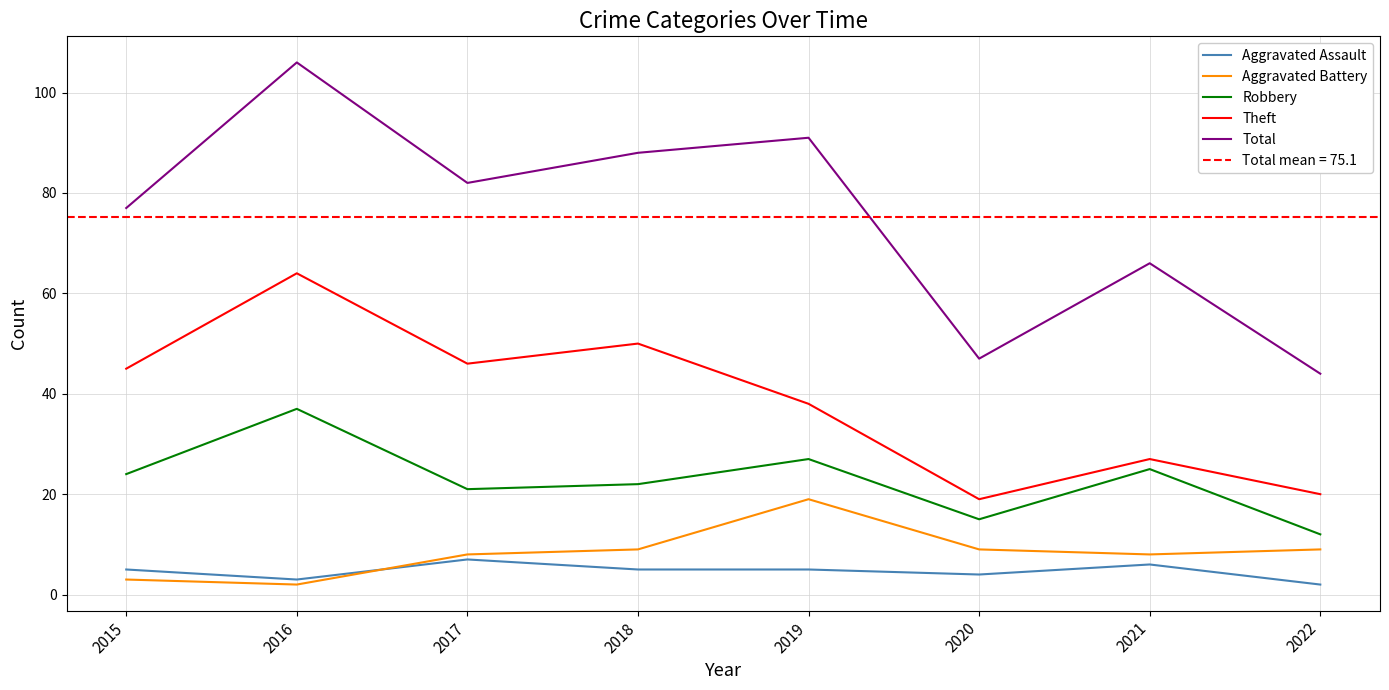

Reading left to right, list all the values displayed in this chart.

Aggravated Assault: 2015=5	2016=3	2017=7	2018=5	2019=5	2020=4	2021=6	2022=2
Aggravated Battery: 2015=3	2016=2	2017=8	2018=9	2019=19	2020=9	2021=8	2022=9
Robbery: 2015=24	2016=37	2017=21	2018=22	2019=27	2020=15	2021=25	2022=12
Theft: 2015=45	2016=64	2017=46	2018=50	2019=38	2020=19	2021=27	2022=20
Total: 2015=77	2016=106	2017=82	2018=88	2019=91	2020=47	2021=66	2022=44